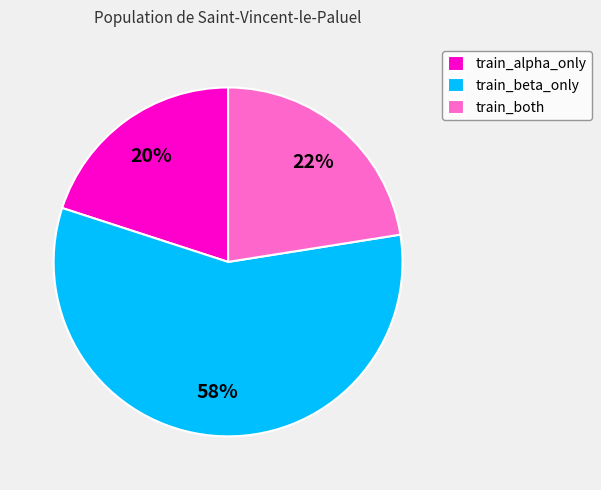

Do train_both and train_alpha_only together represent more than half of the pie?

No